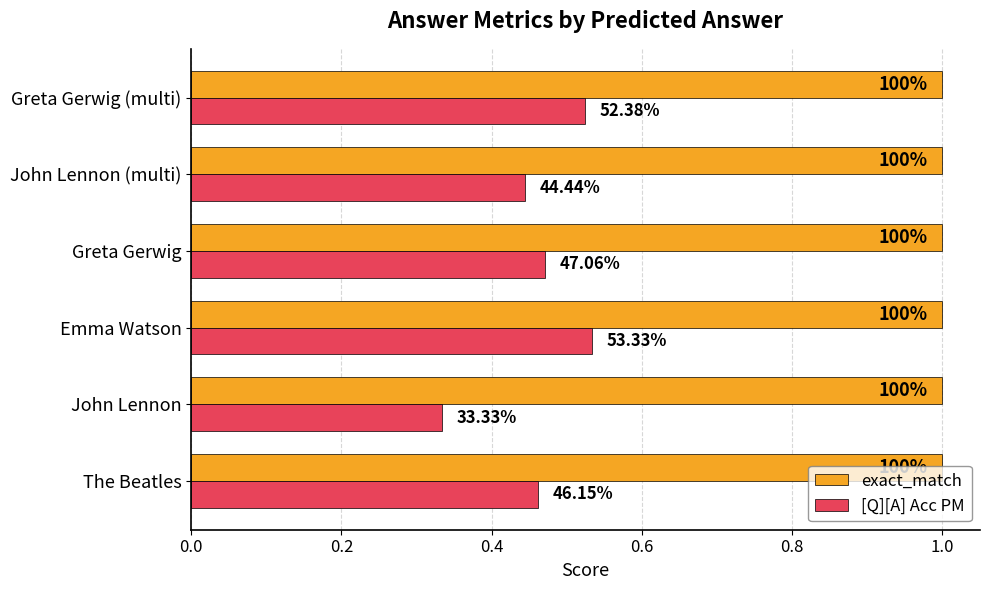

Which series has the largest range (max minus min)?

[Q][A] Acc PM